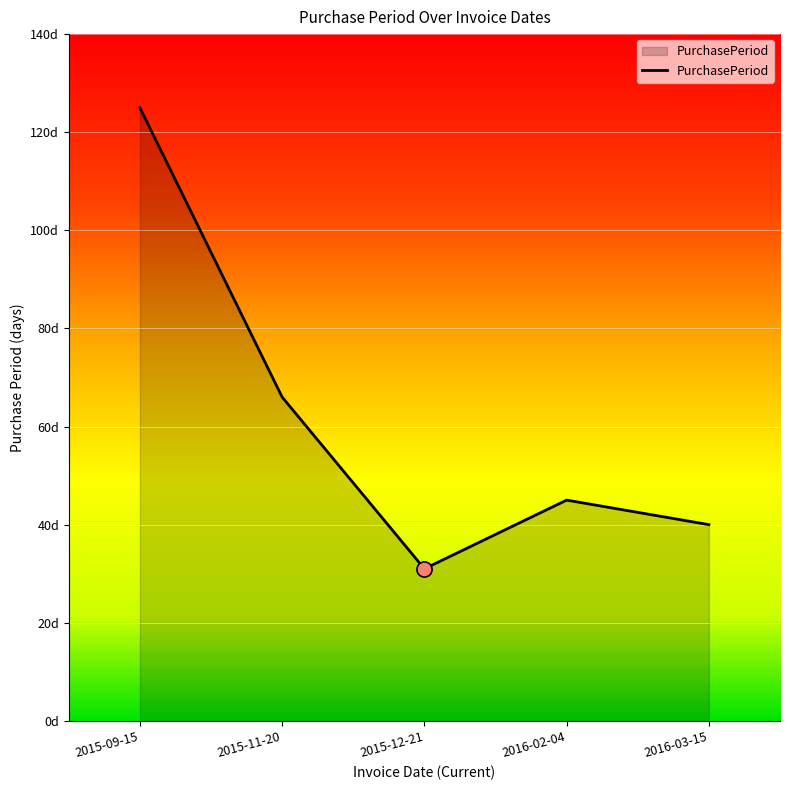

Which has a higher value, 2016-02-04 or 2016-03-15?

2016-02-04